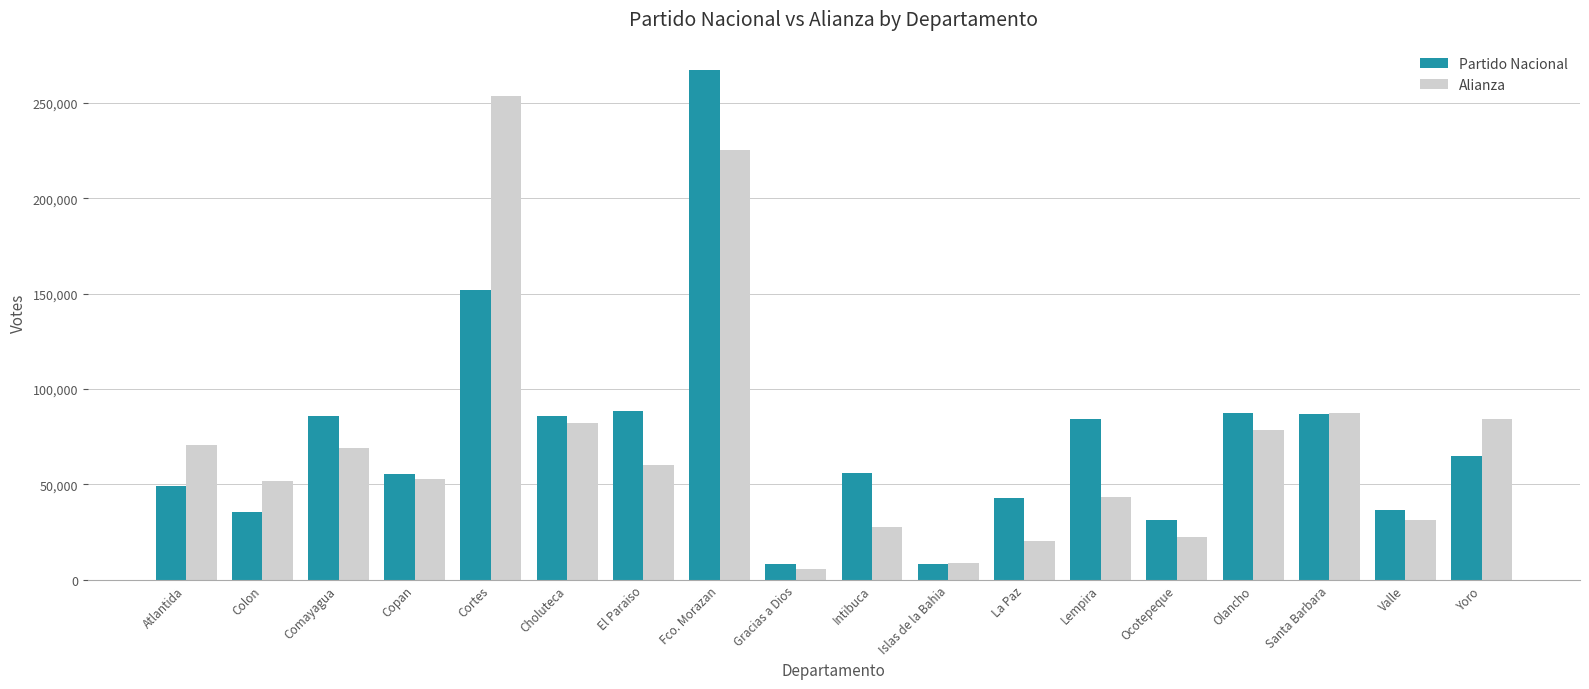

What is the difference between the maximum and minimum values in the Partido Nacional series?

259230